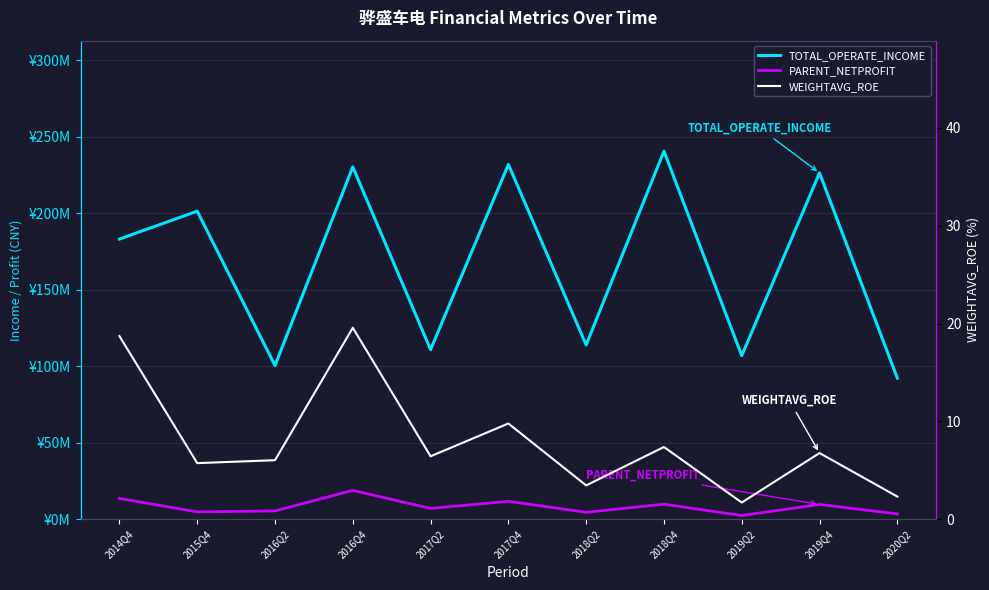

True or false: PARENT_NETPROFIT and WEIGHTAVG_ROE intersect in this chart.

False